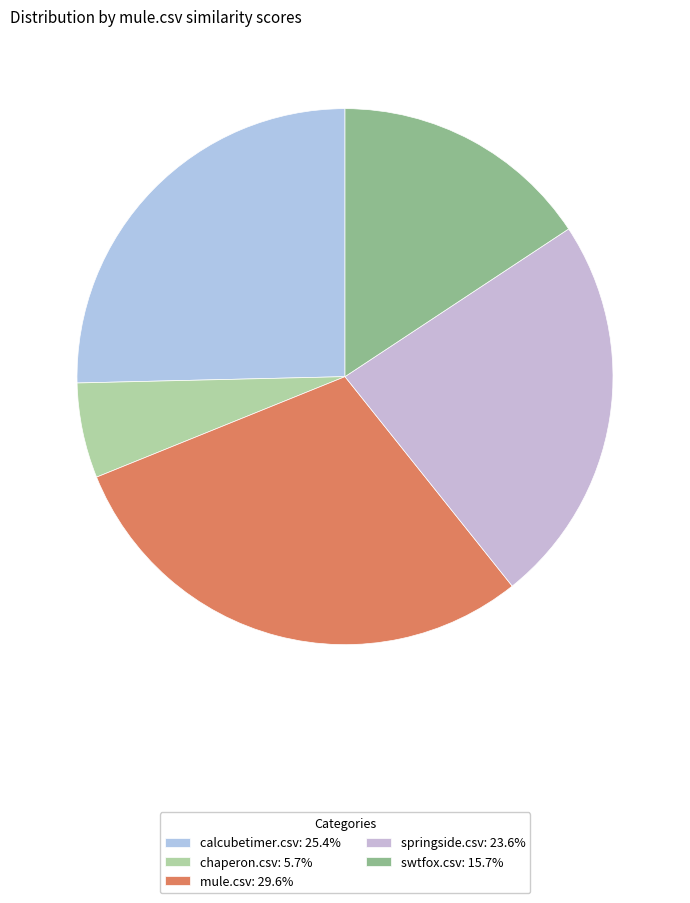

Is the sum of calcubetimer.csv and chaperon.csv greater than half?

No